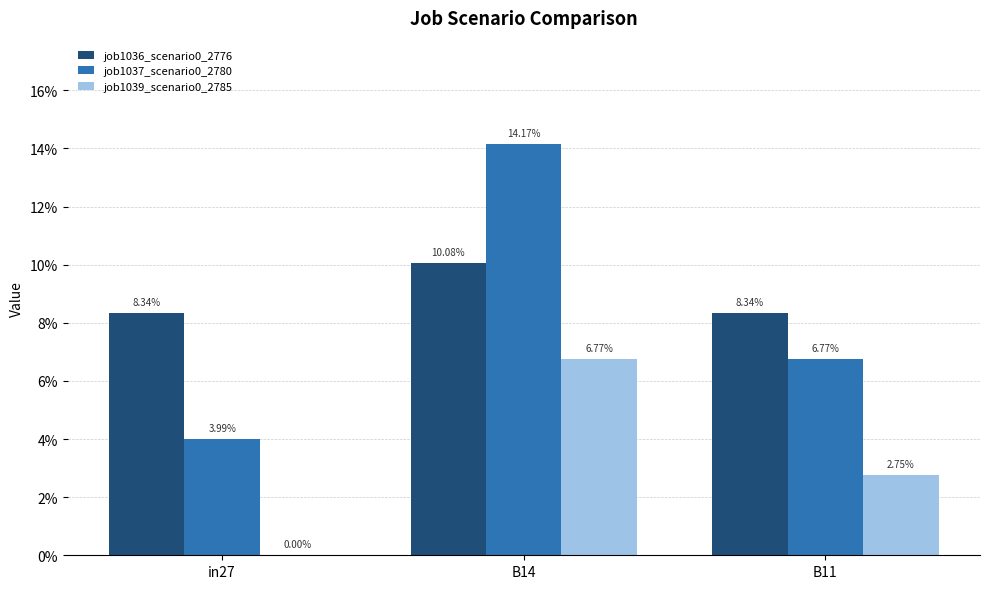

Does the chart contain stacked bars?

No